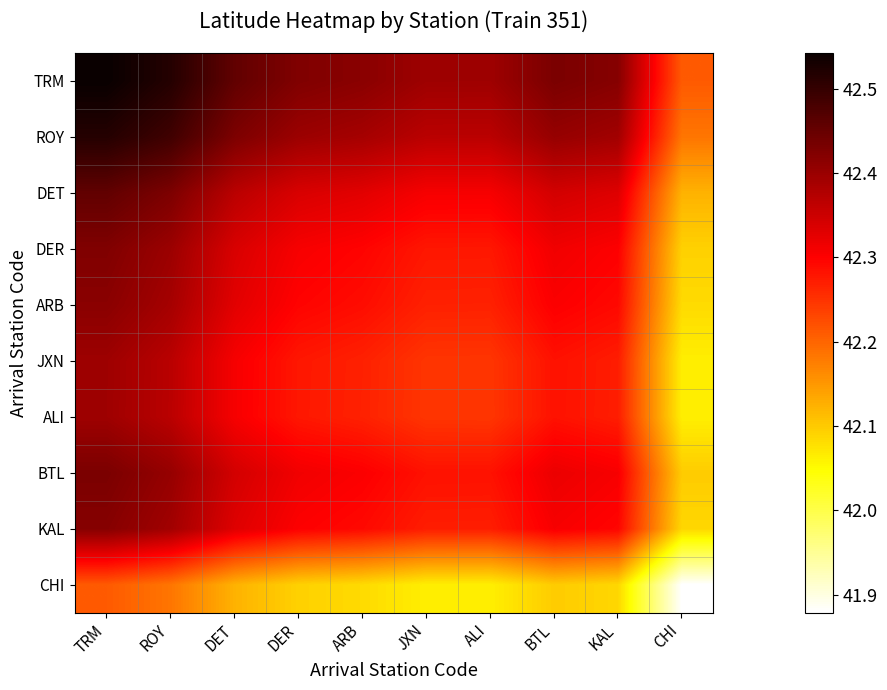

At TRM, list the series in order from largest to smallest.

TRM, ROY, DET, BTL, DER, KAL, ARB, JXN, ALI, CHI